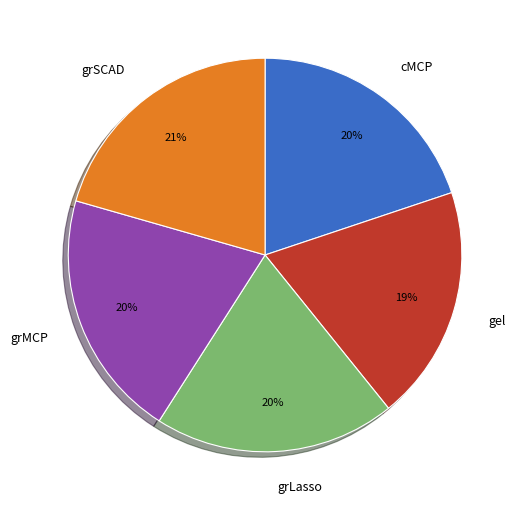

Does gel represent more than half of the total?

No